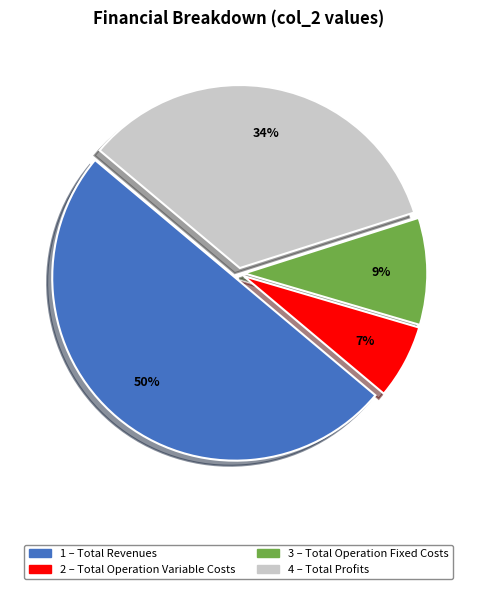

How many slices are in this pie chart?

4